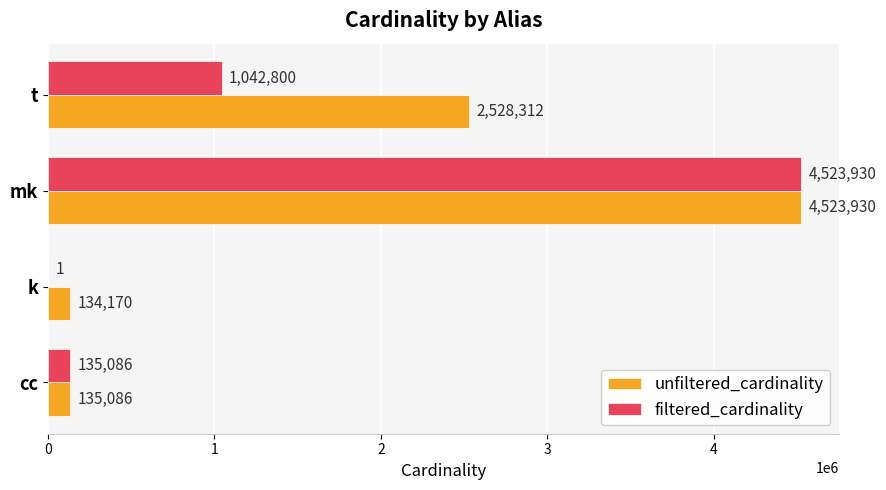

What are all the series names shown in the legend?

unfiltered_cardinality, filtered_cardinality